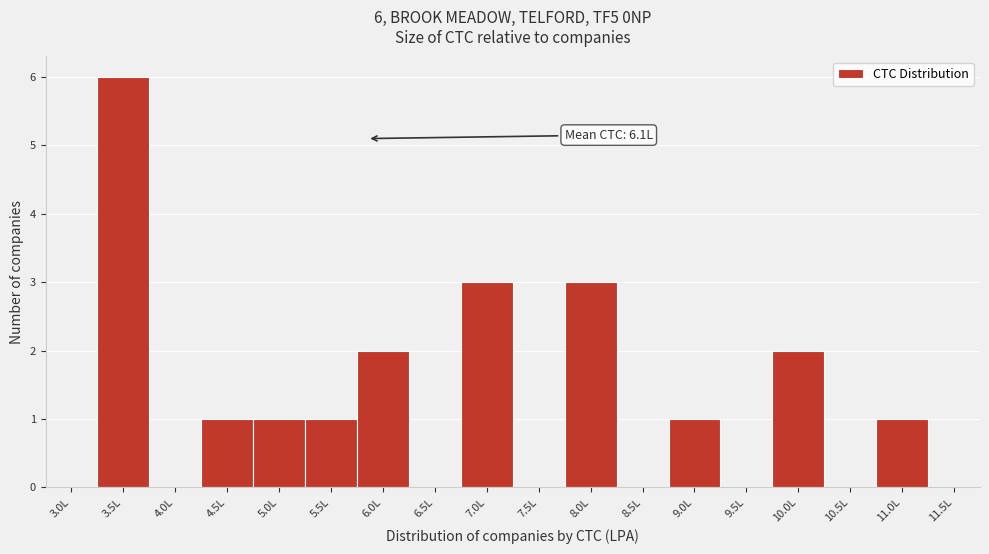

Reading left to right, list all the values displayed in this chart.

3.0L=0	3.5L=6	4.0L=0	4.5L=1	5.0L=1	5.5L=1	6.0L=2	6.5L=0	7.0L=3	7.5L=0	8.0L=3	8.5L=0	9.0L=1	9.5L=0	10.0L=2	10.5L=0	11.0L=1	11.5L=0